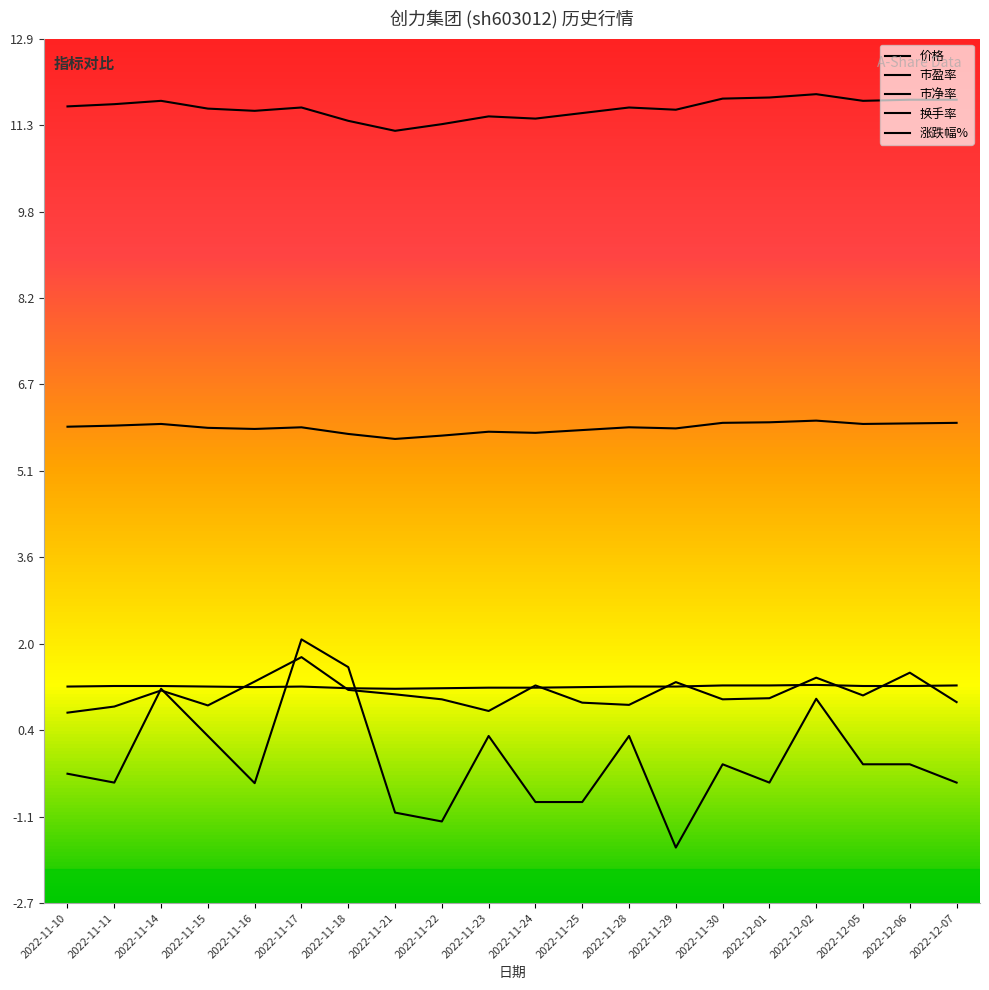

List the labels in order of 涨跌幅% value, smallest first.

2022-11-29, 2022-11-22, 2022-11-21, 2022-11-24, 2022-11-25, 2022-11-16, 2022-11-11, 2022-12-01, 2022-12-07, 2022-11-10, 2022-11-30, 2022-12-05, 2022-12-06, 2022-11-15, 2022-11-23, 2022-11-28, 2022-12-02, 2022-11-14, 2022-11-18, 2022-11-17